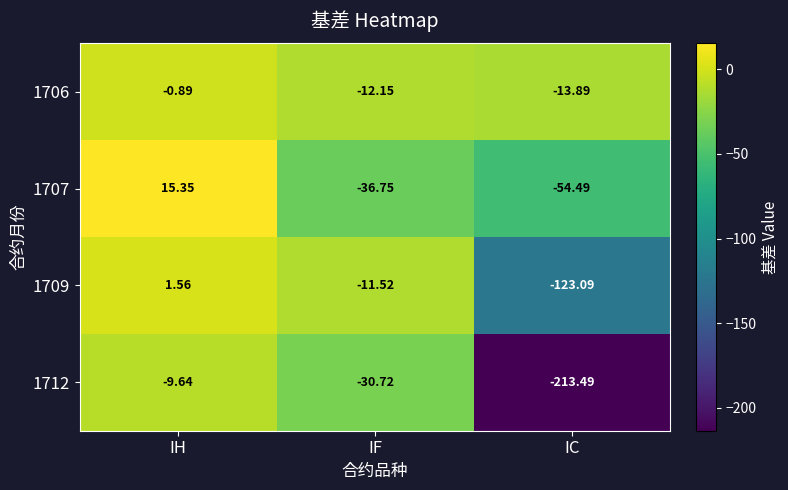

Rank the categories by 1709 value from lowest to highest.

IC, IF, IH